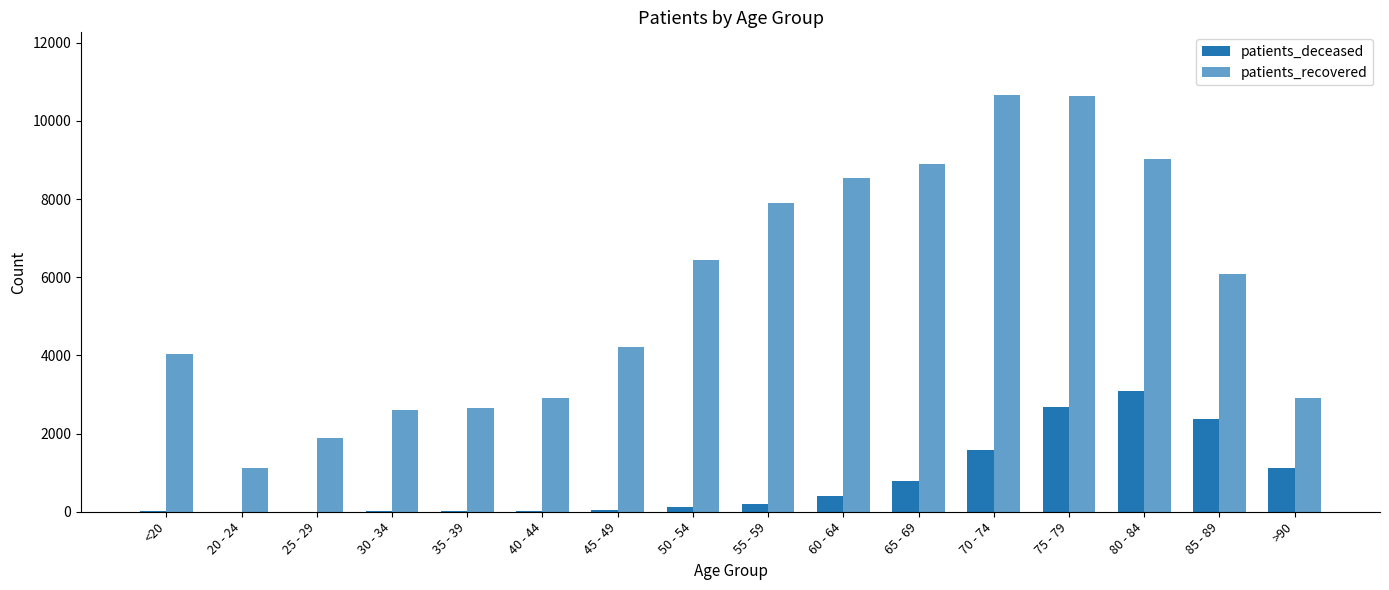

At how many categories does at least one series exceed 9523?

2